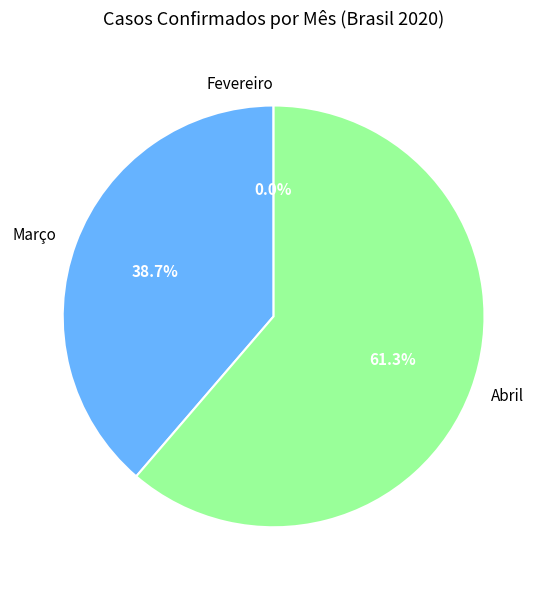

Is the sum of Abril and Março greater than half?

Yes